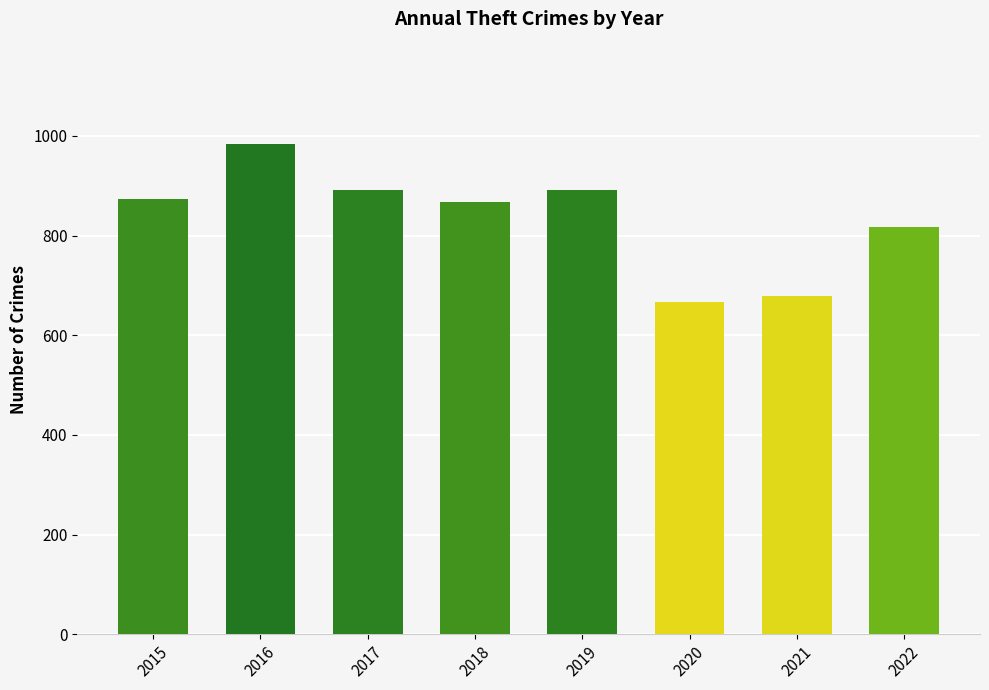

Which category has the highest value across all series?

2016